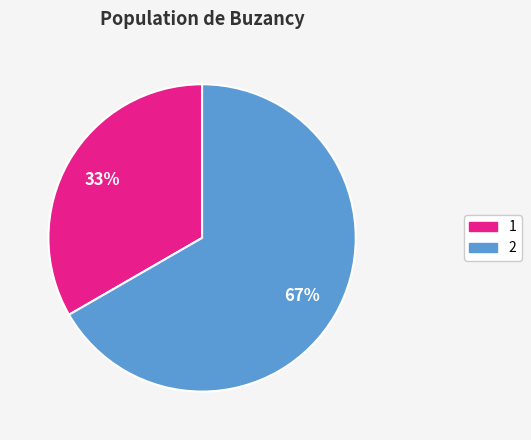

Is it true that 1 is 46% of the pie?

False